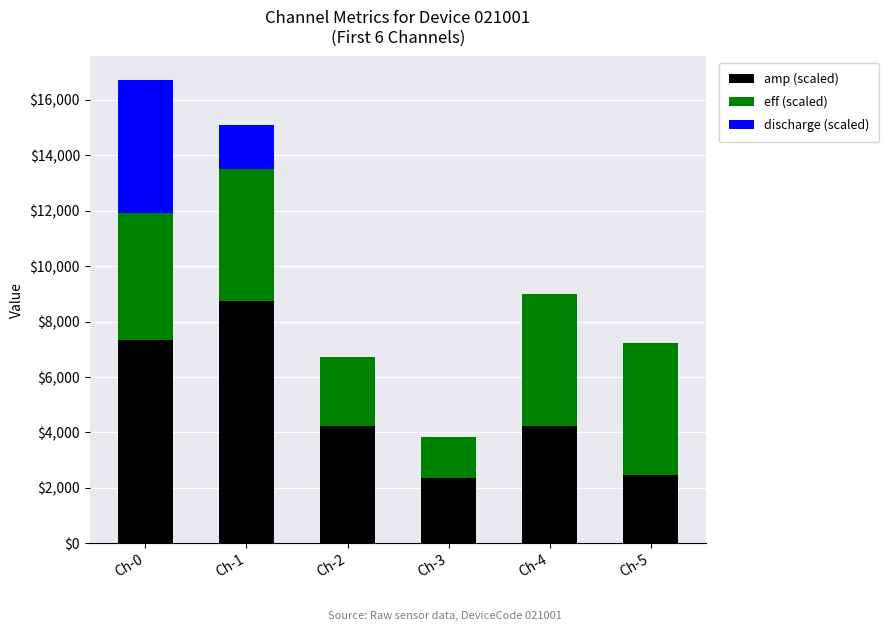

What is the sum of all amp (scaled) values?

29340.0